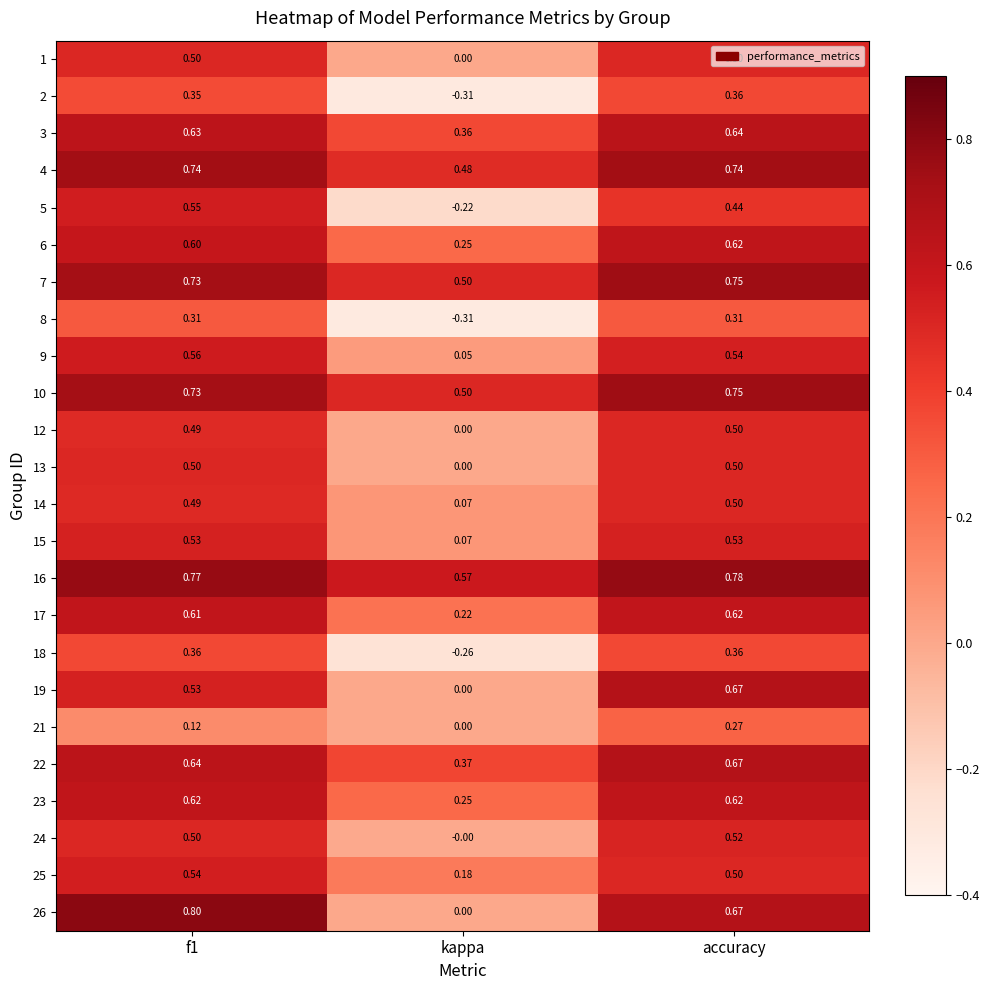

Which category has the lowest value in the 2 series?

kappa